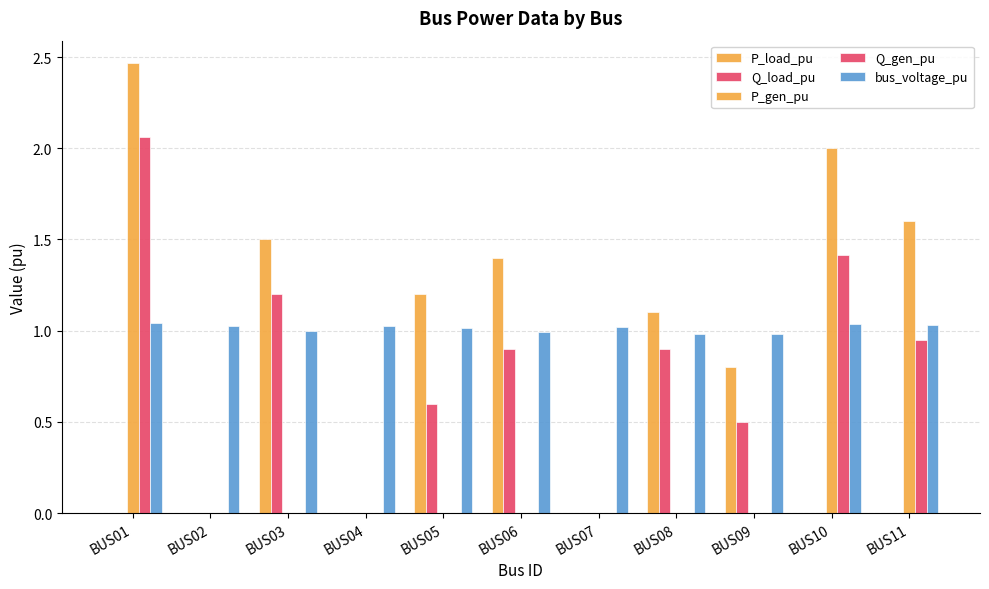

Are the bars grouped side by side (vs. stacked)?

Yes